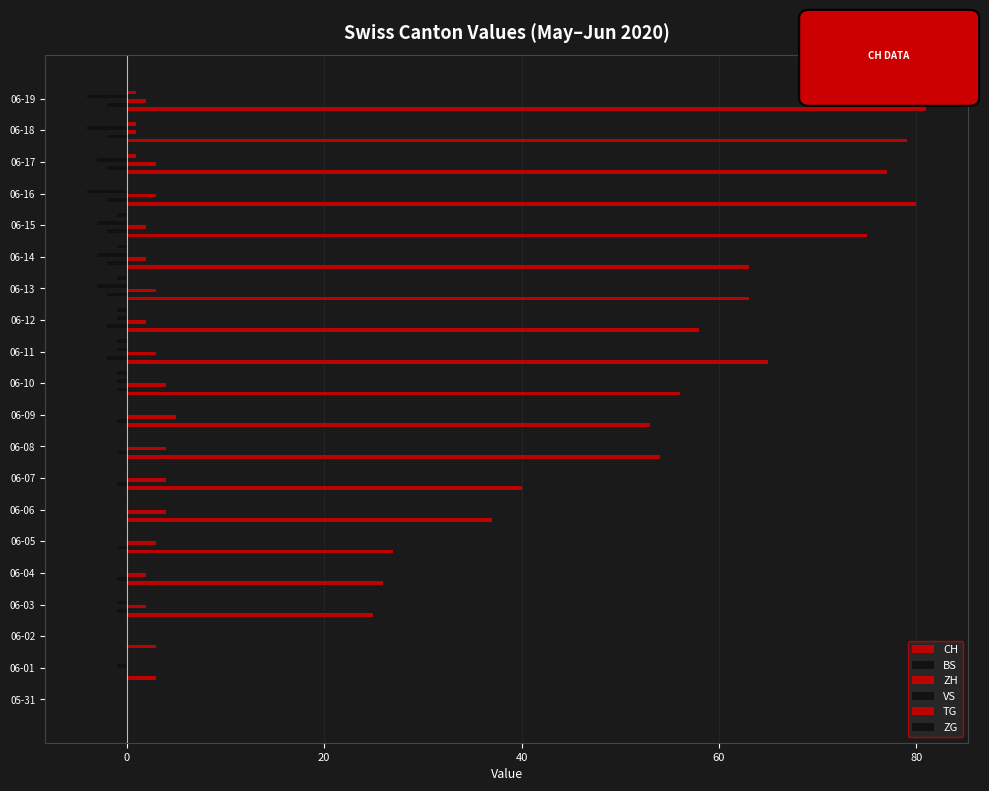

At which category is the sum across all series the highest?

06-19